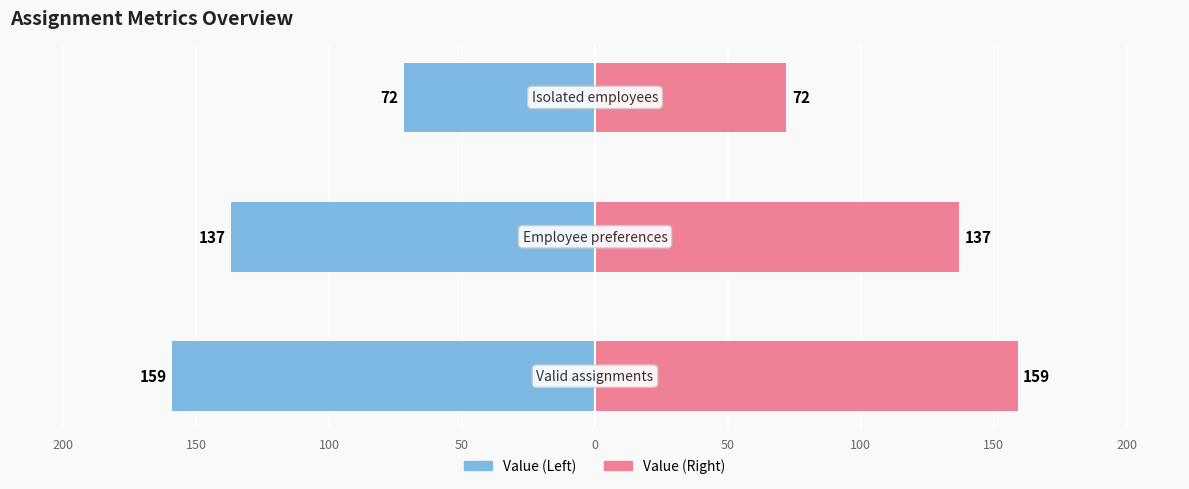

List the series in order of their overall mean, lowest first.

Value (Left), Value (Right)